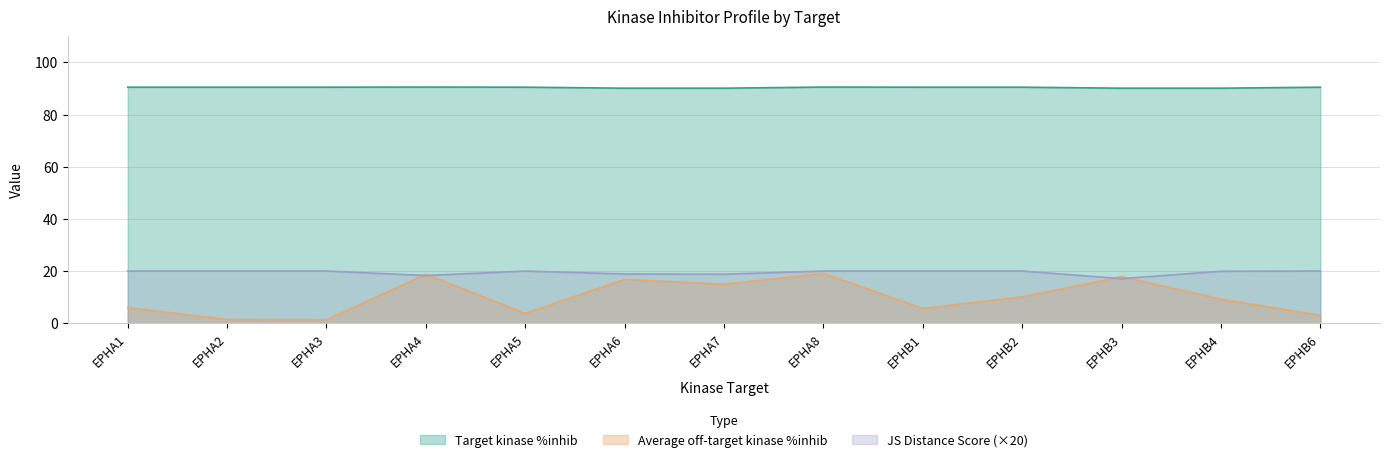

Reading left to right, list all the values displayed in this chart.

Target kinase %inhib: 90.5	90.5	90.5	90.6	90.5	90.1	90.1	90.6	90.5	90.5	90.1	90.1	90.5
Average off-target kinase %inhib: 6.0	1.4	1.3	18.8	3.8	16.8	14.9	19.1	5.7	10.1	17.9	9.2	3.0
JS Distance Score: 20.0	20.0	20.0	18.3	20.0	18.9	18.8	20.0	20.0	20.0	17.1	19.9	20.0